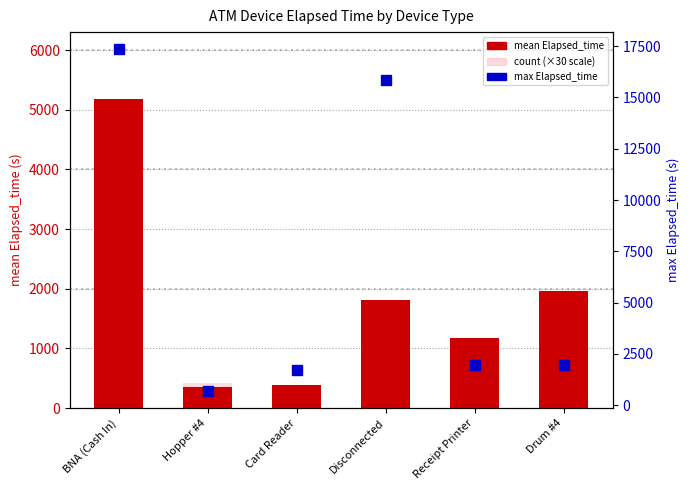

Reading left to right, extract all data points from this chart.

mean Elapsed_time: BNA (Cash In)=5175.0	Hopper #4=346.1	Card Reader=387.5	Disconnected=1818.2	Receipt Printer=1169.5	Drum #4=1965.0
count (×30): BNA (Cash In)=180.0	Hopper #4=420.0	Card Reader=180.0	Disconnected=270.0	Receipt Printer=60.0	Drum #4=30.0
max Elapsed_time: BNA (Cash In)=17355.0	Hopper #4=690.0	Card Reader=1695.0	Disconnected=15855.0	Receipt Printer=1965.0	Drum #4=1965.0